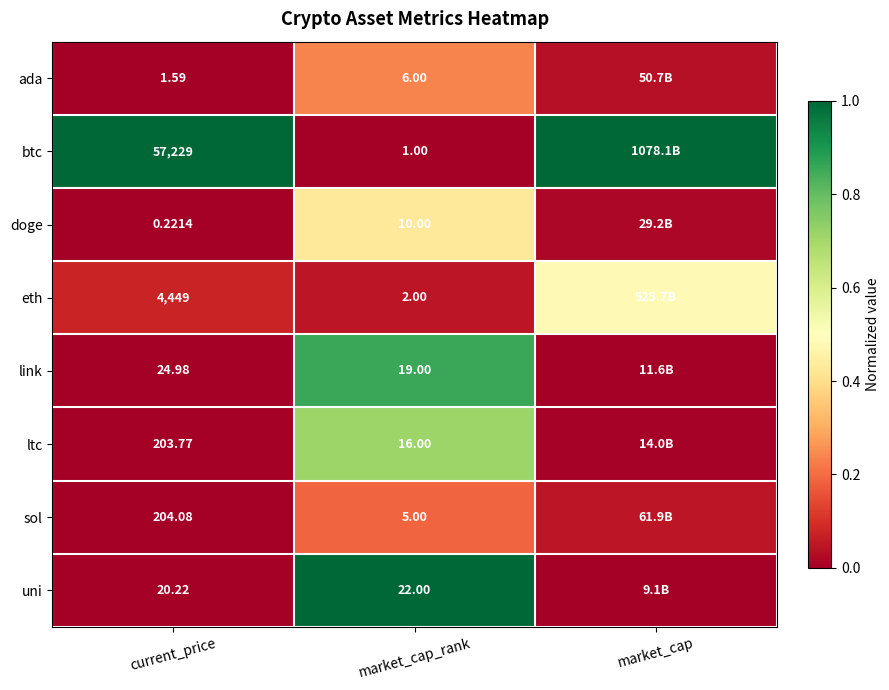

How many categories are shown in the chart?

3